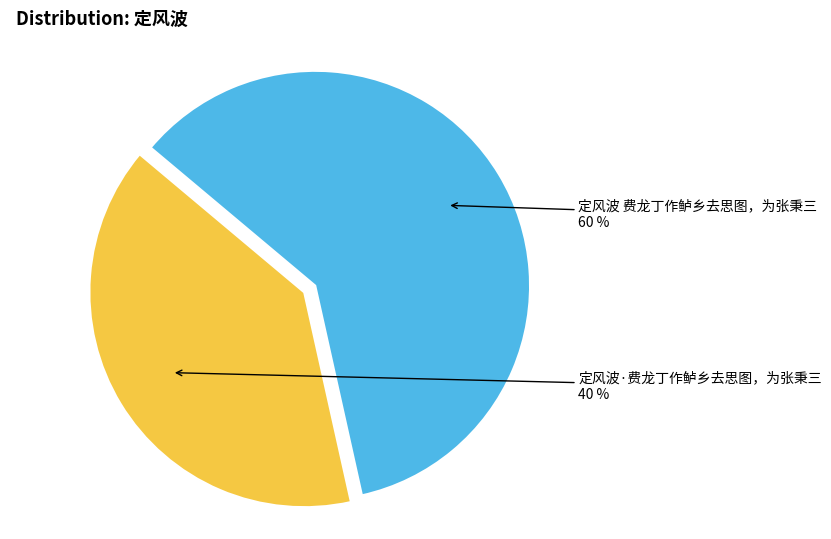

To the nearest percent, what is the average slice percentage?

50%